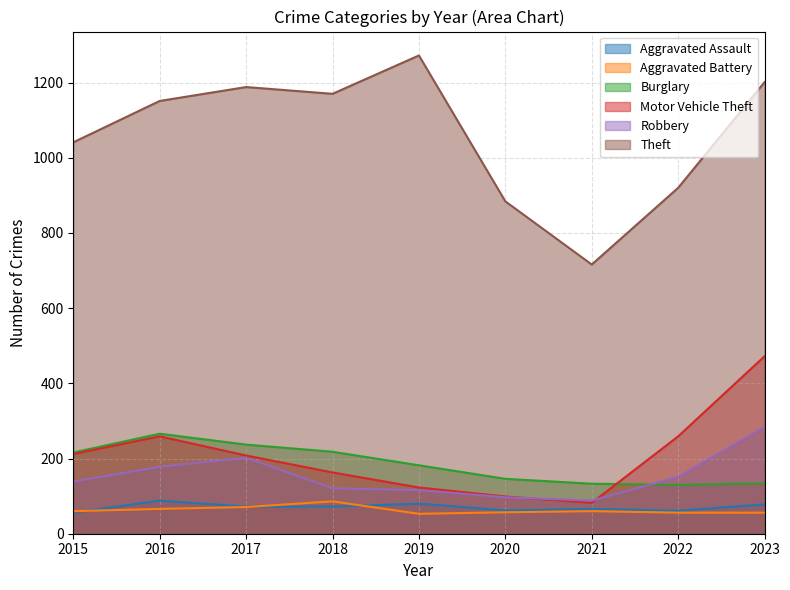

The value of Robbery at 2018 is 176. True or false?

False